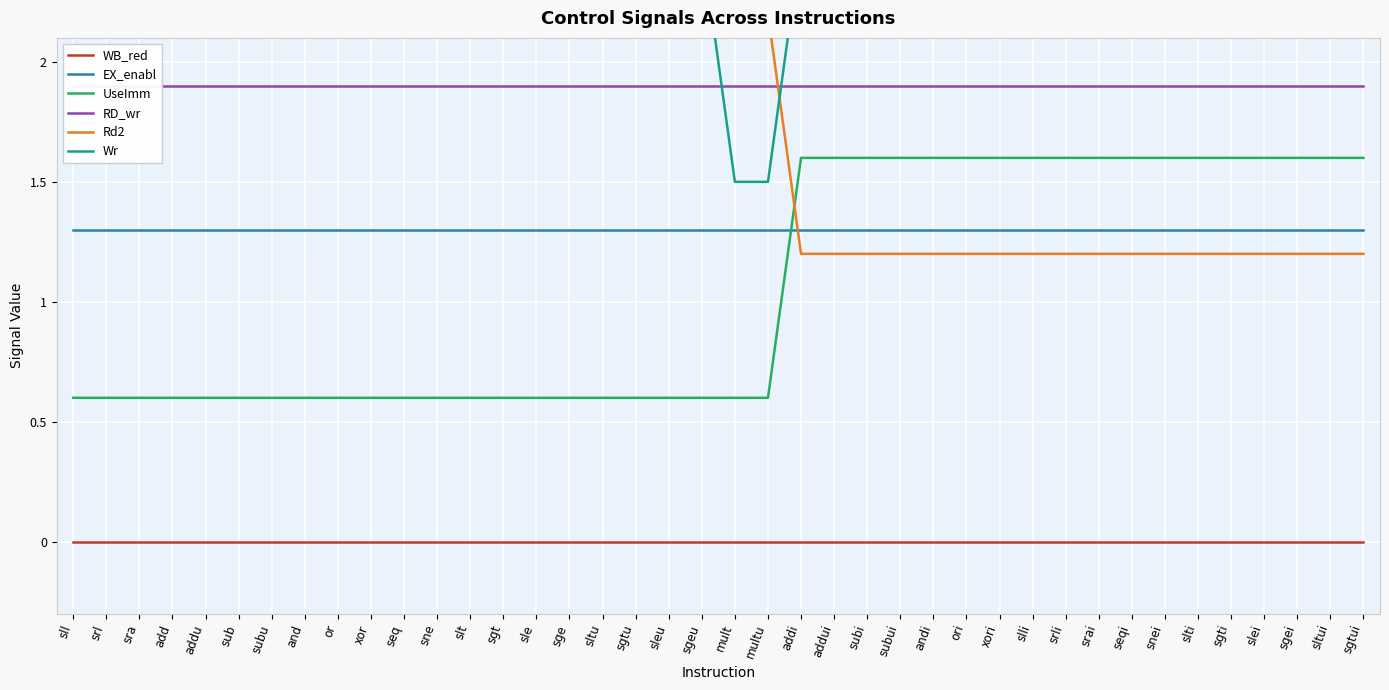

What is the maximum value for UseImm?

1.6